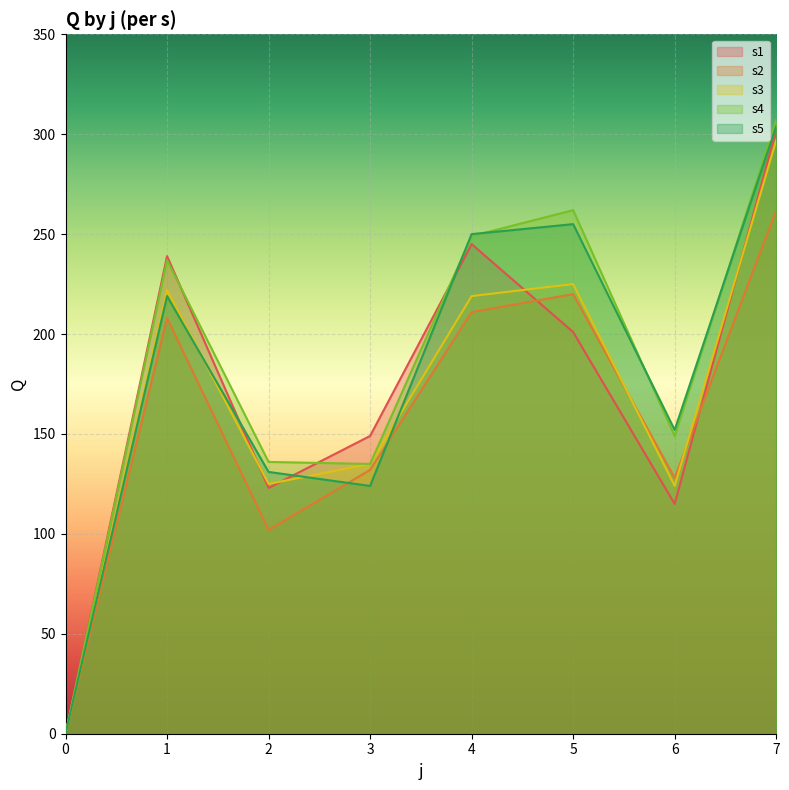

True or false: s2 has more than 0 interior local peaks.

True